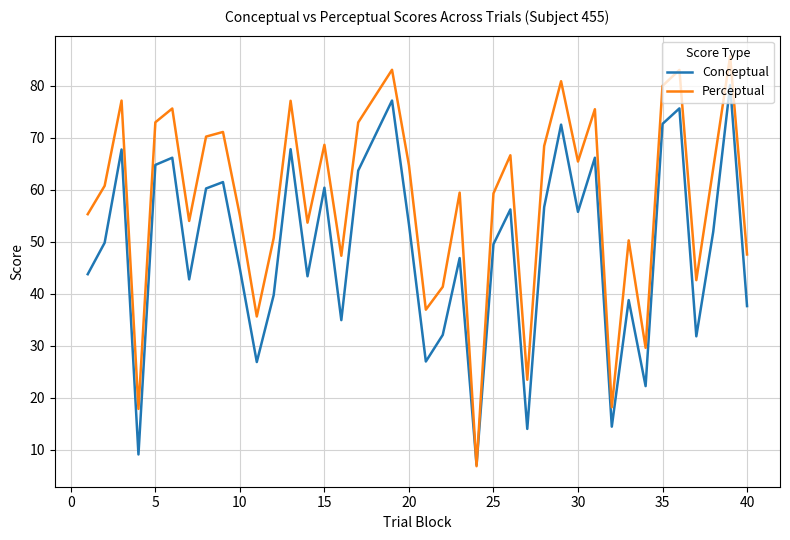

Which series has the largest range (max minus min)?

Perceptual